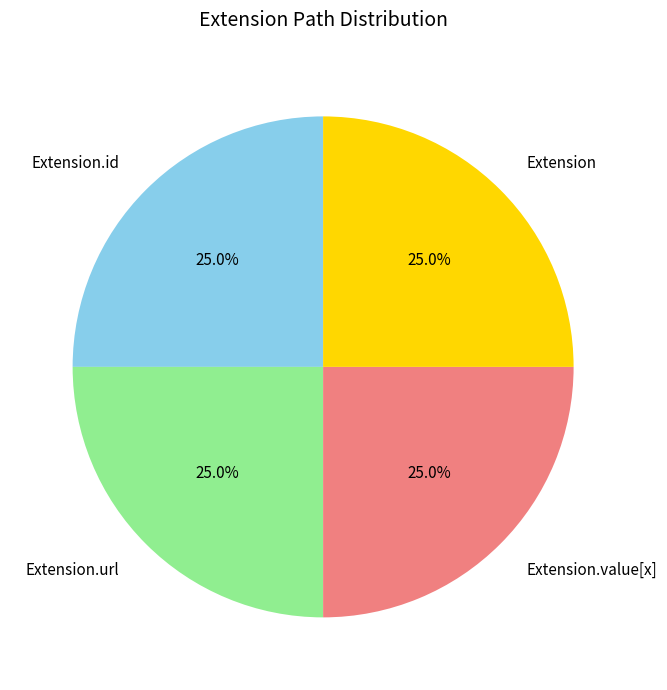

What is the total percentage of Extension.url and Extension?

50.0%